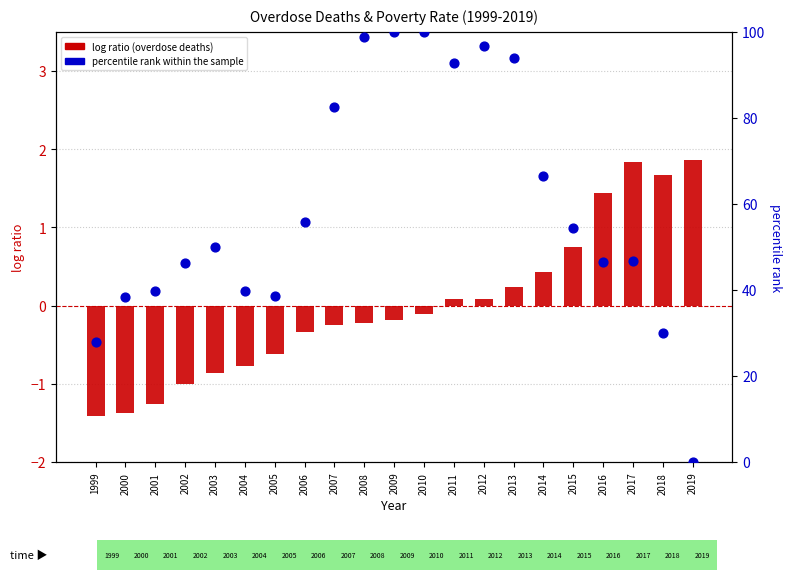

At how many categories does at least one series exceed 14?

20